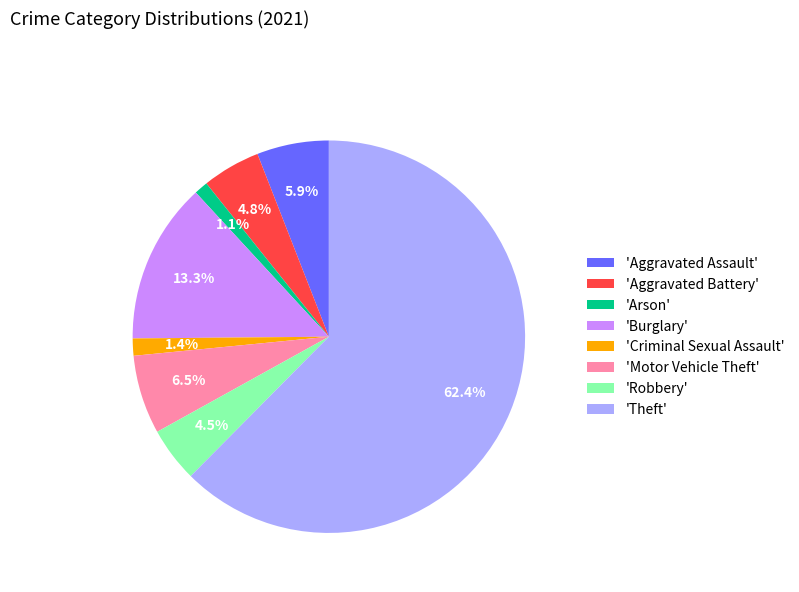

What is the largest slice in the pie chart?

'Theft'